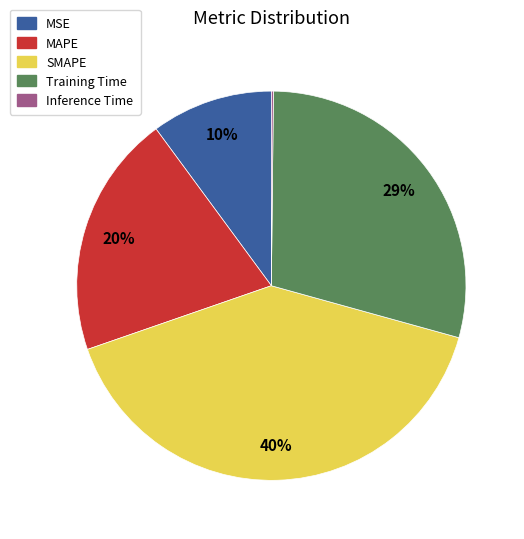

Approximately how many times larger is the value at MSE compared to Training Time?

0.3